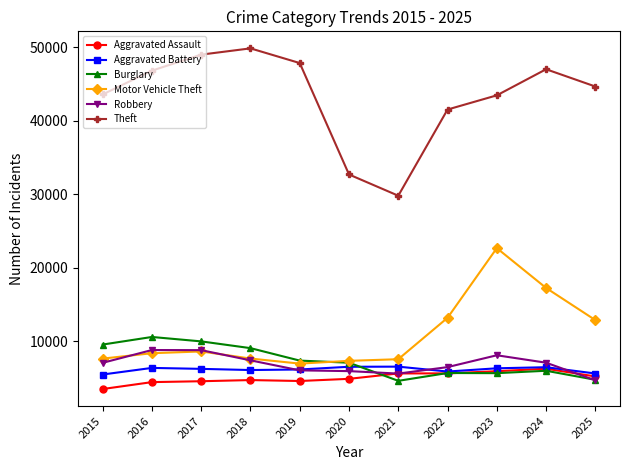

What is the sum of all Aggravated Battery values?

67400